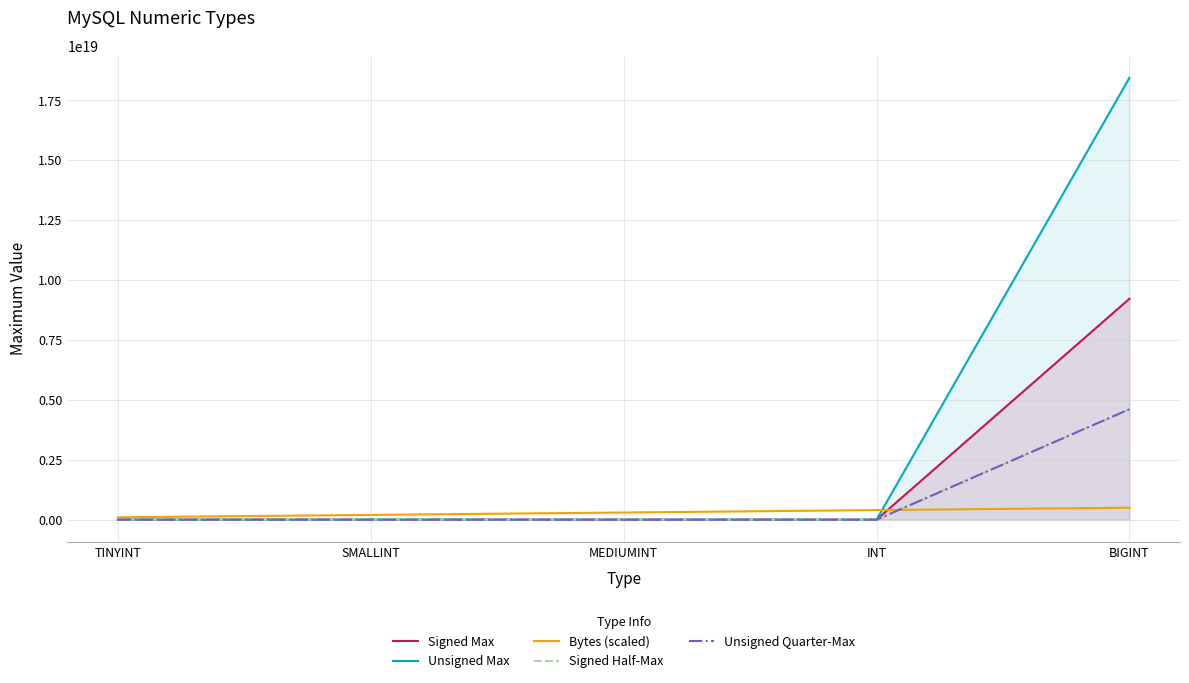

What is the difference between the Signed Max values at INT and BIGINT?

9223372034707286016.0